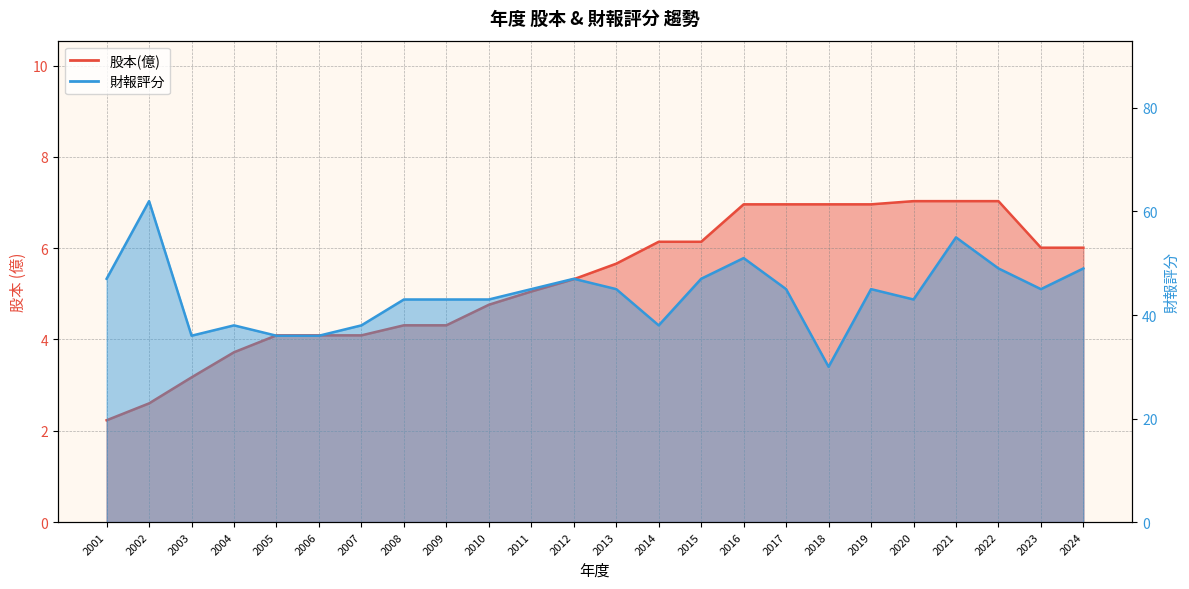

What are all the series names shown in the legend?

股本(億), 財報評分